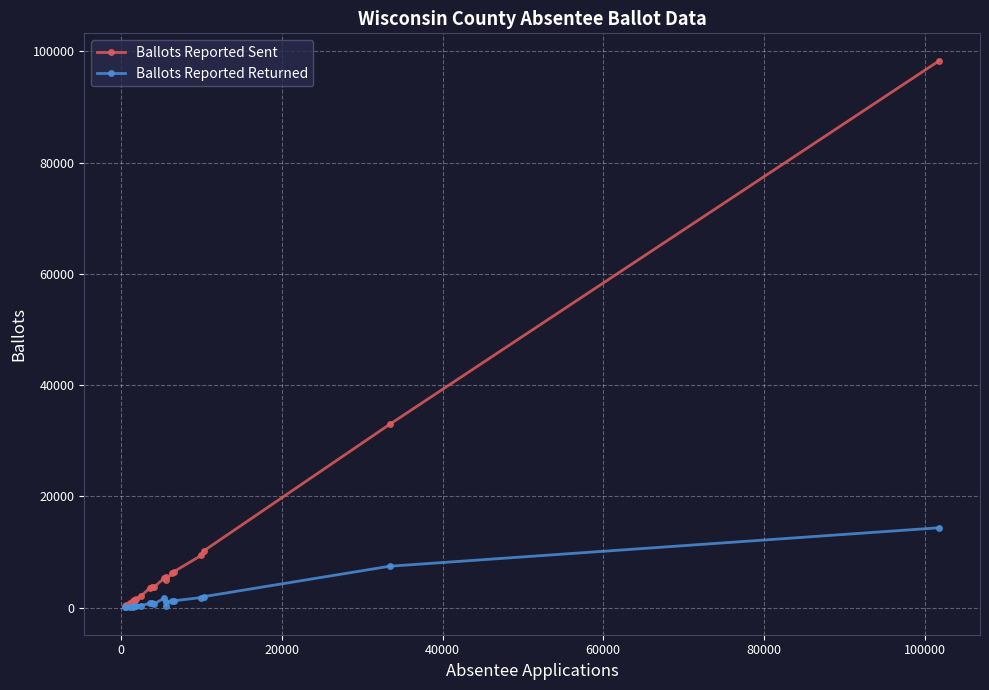

Is this an area chart (filled region under the line)?

No